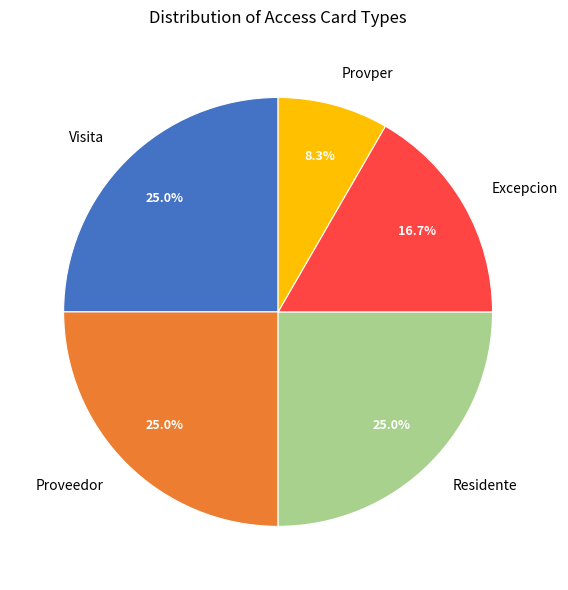

To the nearest percent, what portion does Proveedor represent?

25%